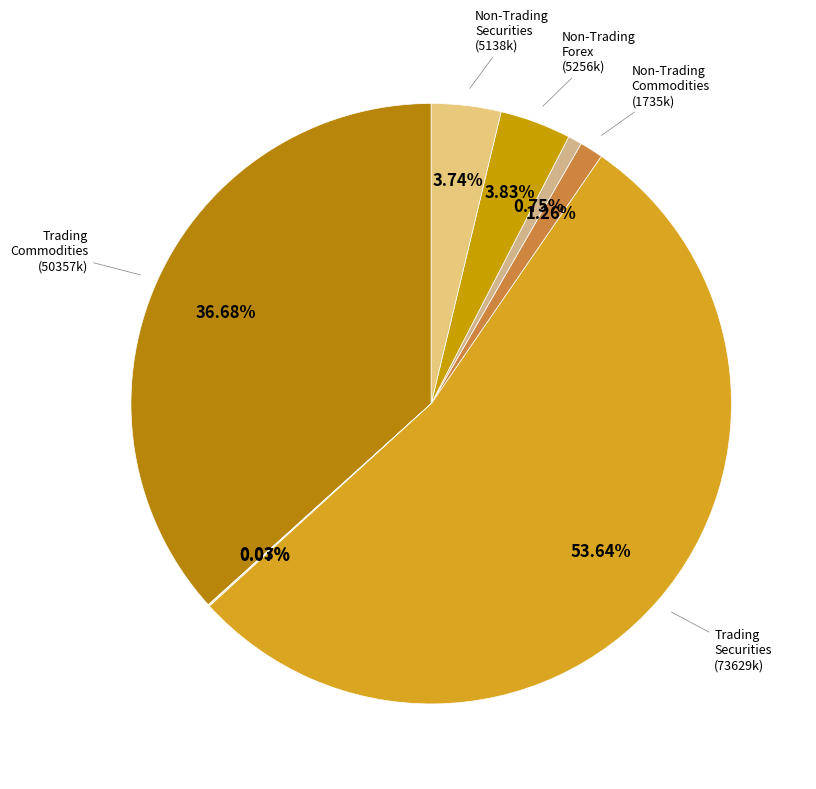

Rank the categories by value from highest to lowest.

TS, TC, NF, NS, NC, NI, TF, TI